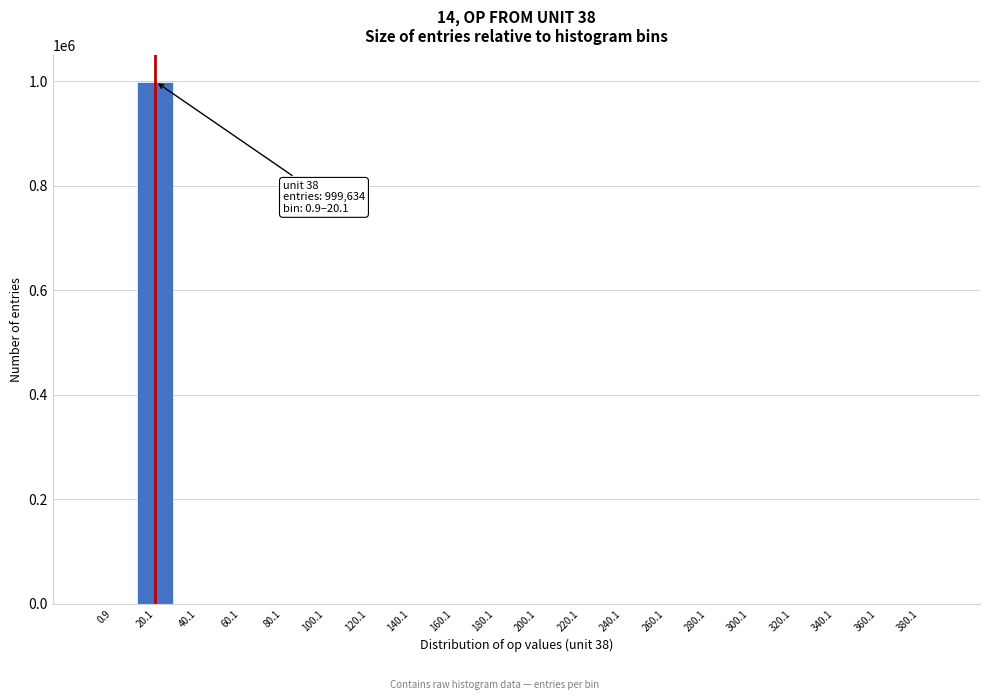

The value at 240.1 is 650277. True or false?

False